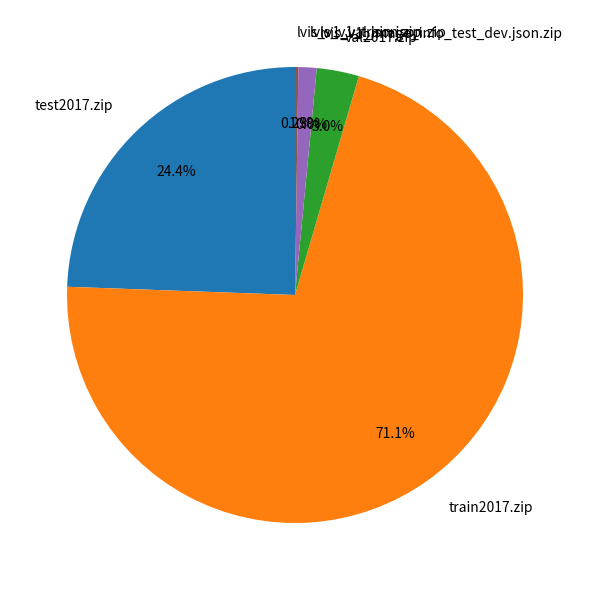

Is it true that val2017.zip is 3% of the pie?

True